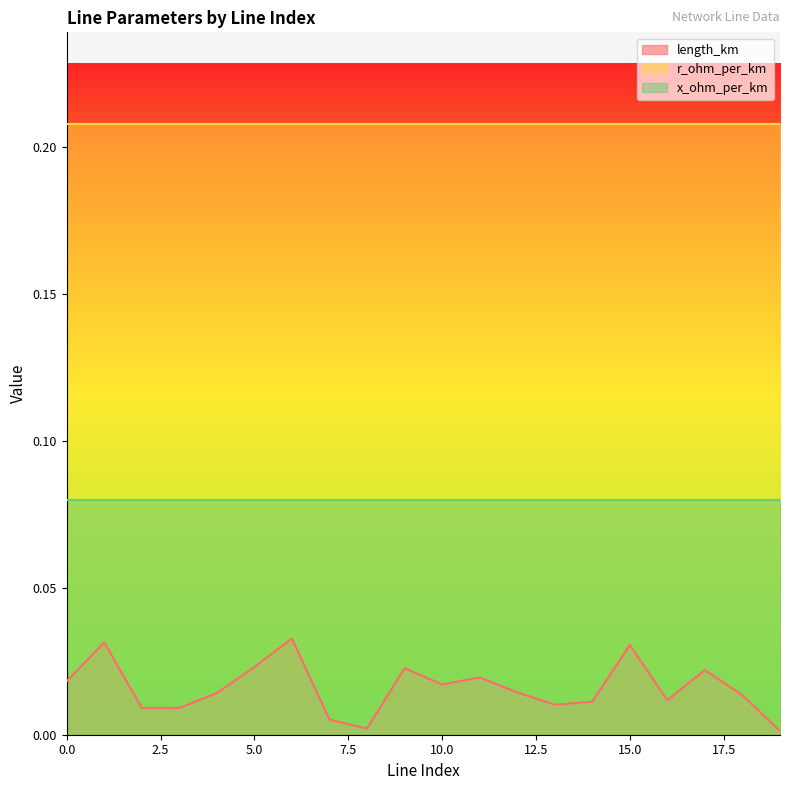

At which category is the sum across all series the highest?

6